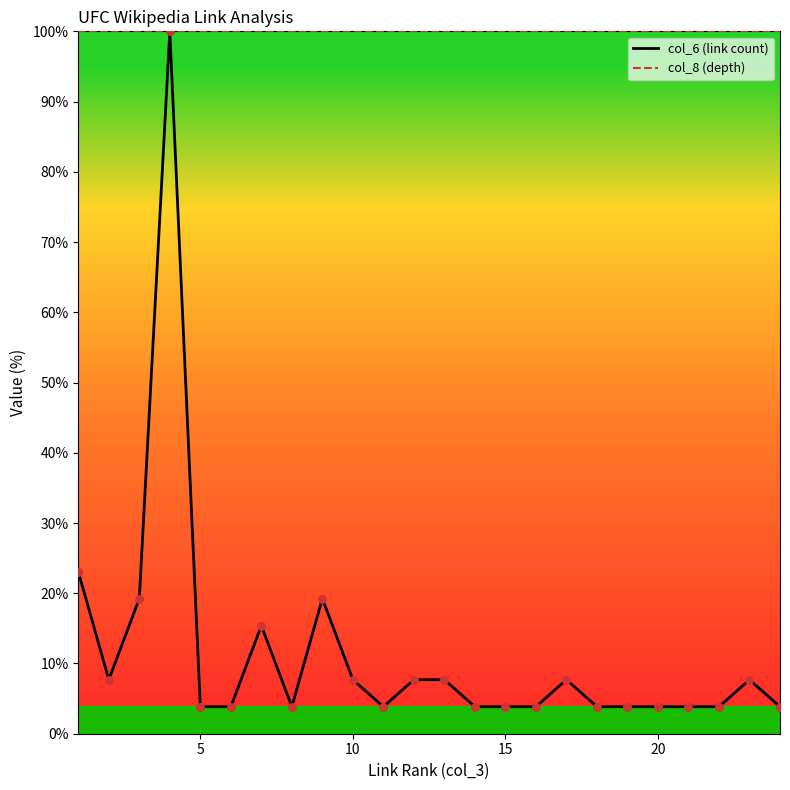

Which series has the largest total across all categories?

col_8 (depth)